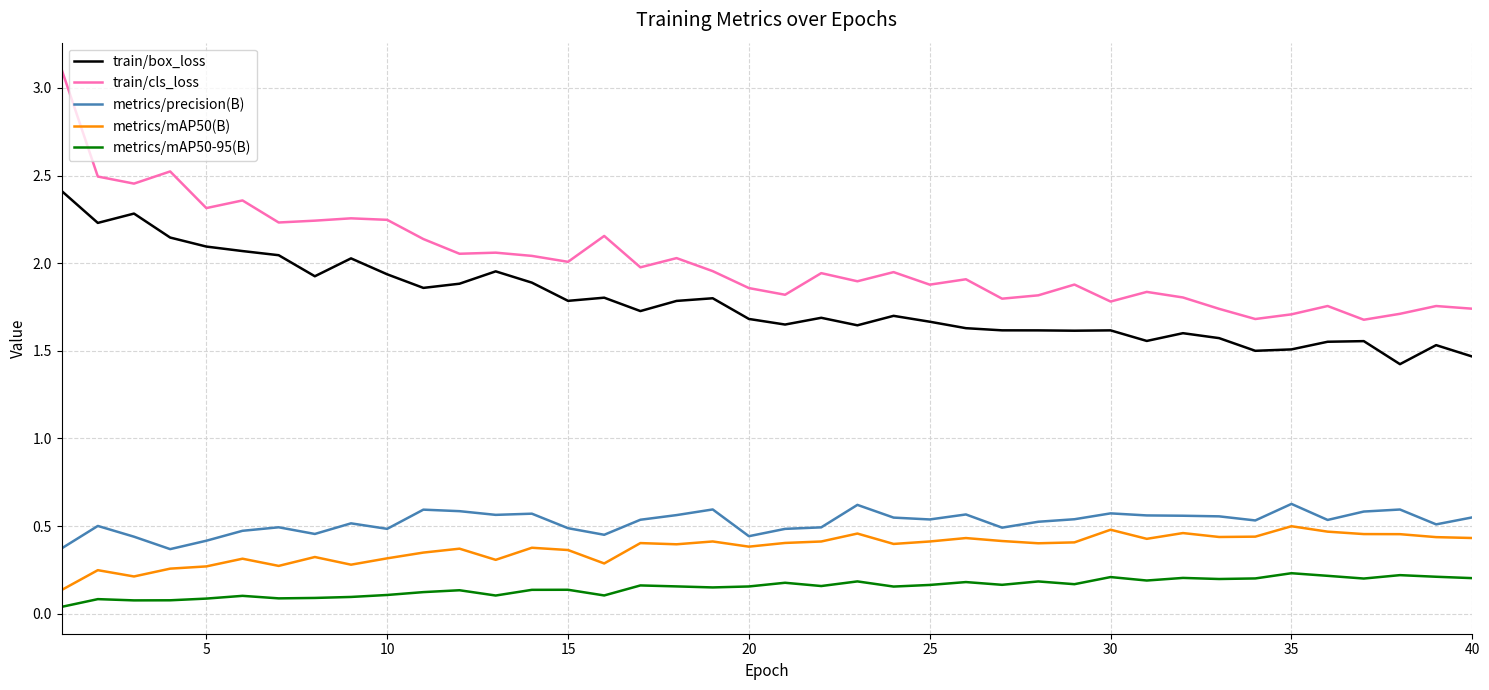

What is the maximum value shown in the chart?

3.1